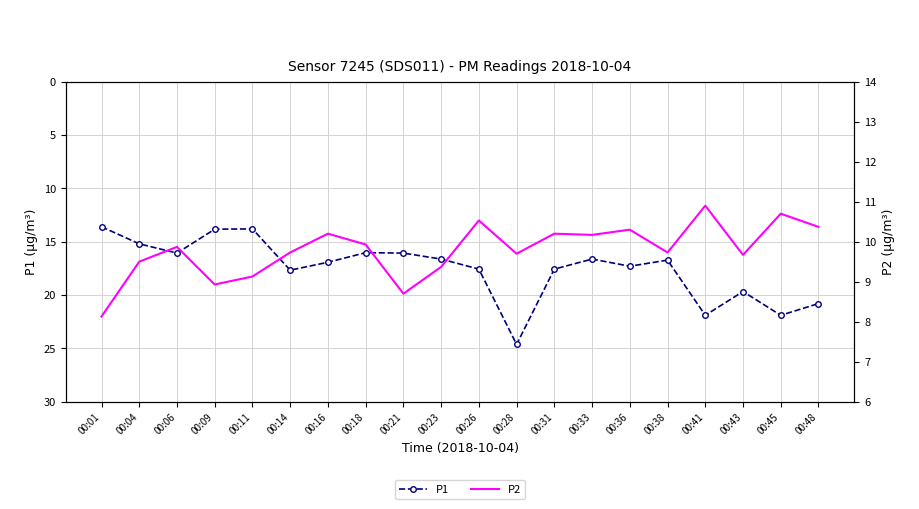

What is the average value of the P2 series?

9.8